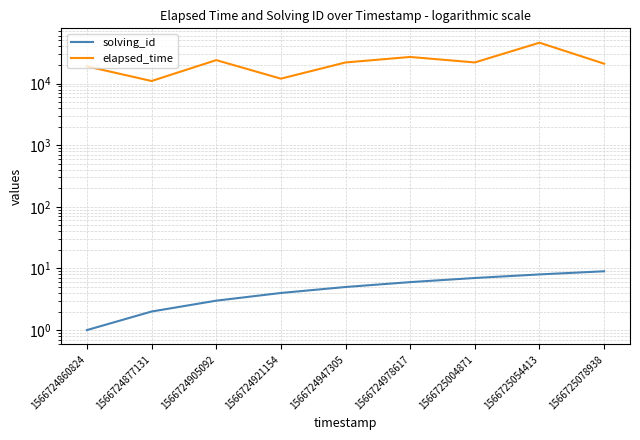

Does the chart have visible grid lines?

Yes